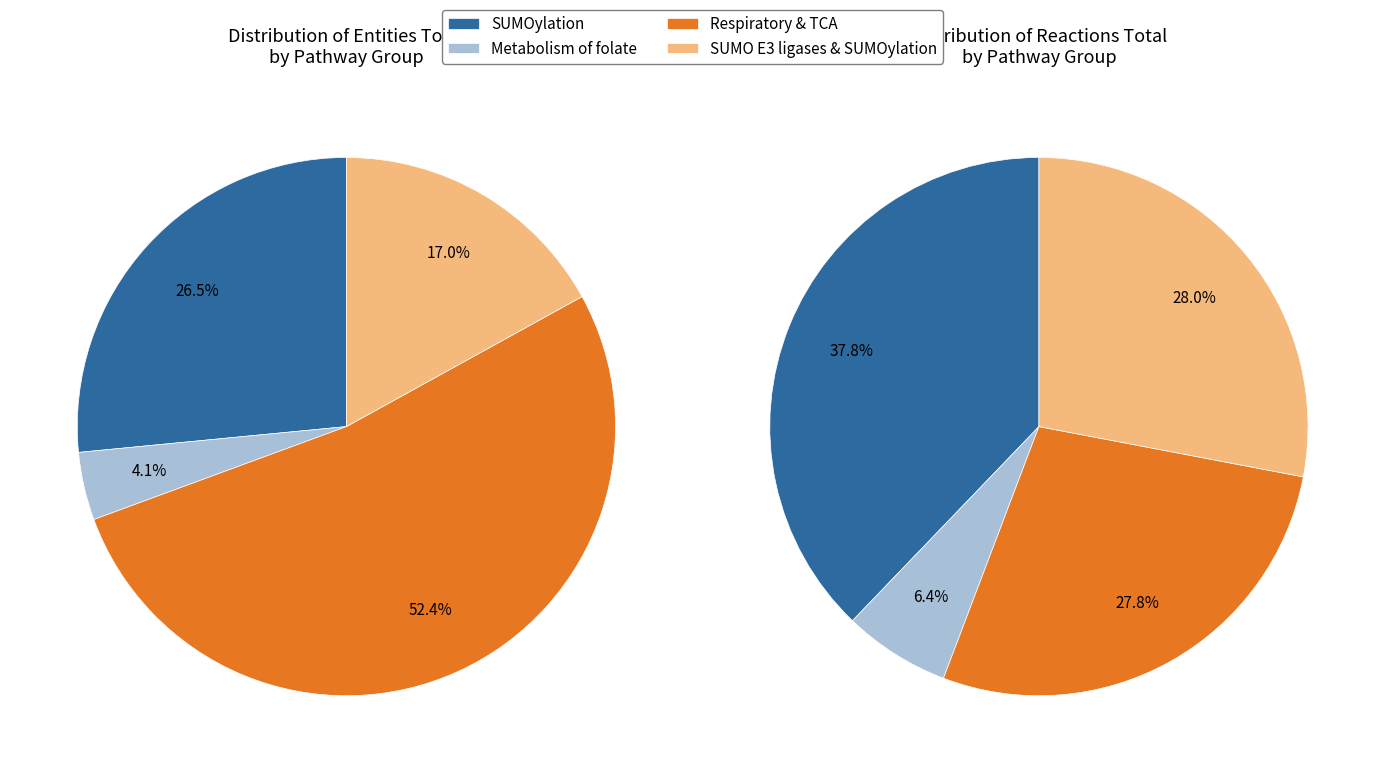

True or false: 2 accounts for 4% of the total.

True